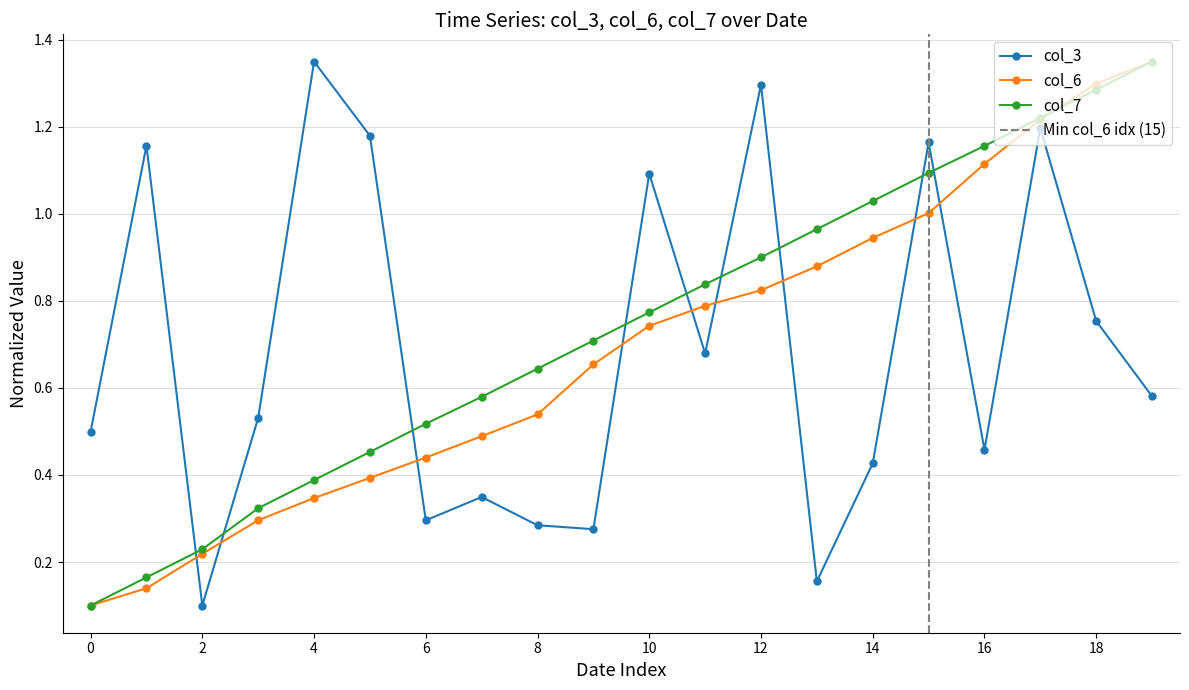

After their last crossing, which series has the higher values: col_3 or col_7?

col_7